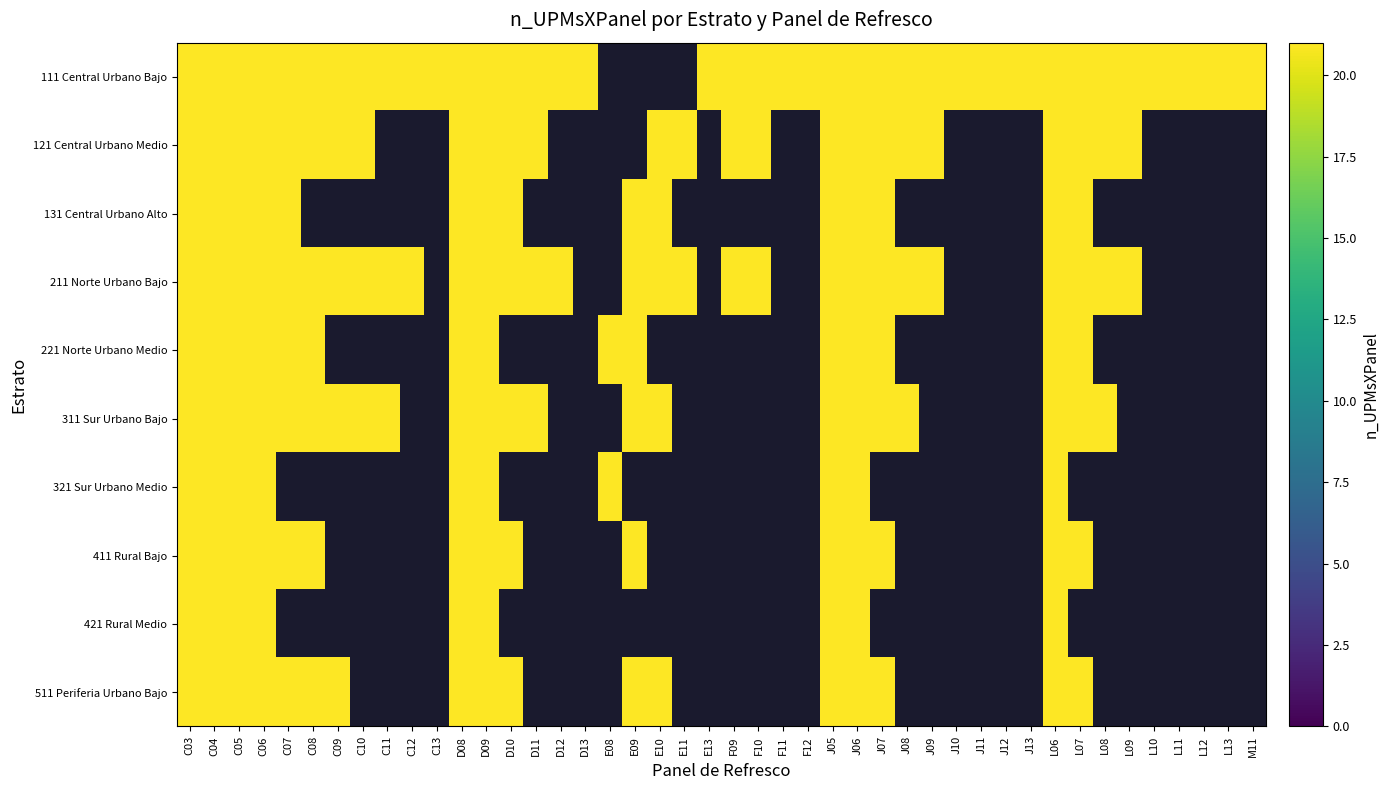

What is the difference between the maximum and second lowest values in the 321 Sur Urbano Medio series?

21